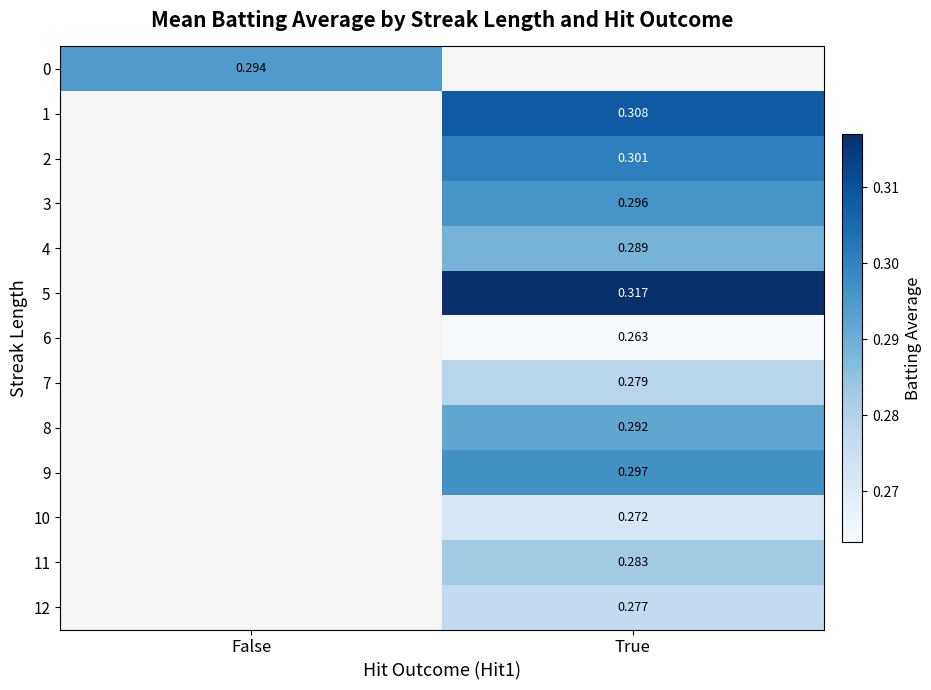

What is the smallest value displayed?

0.3